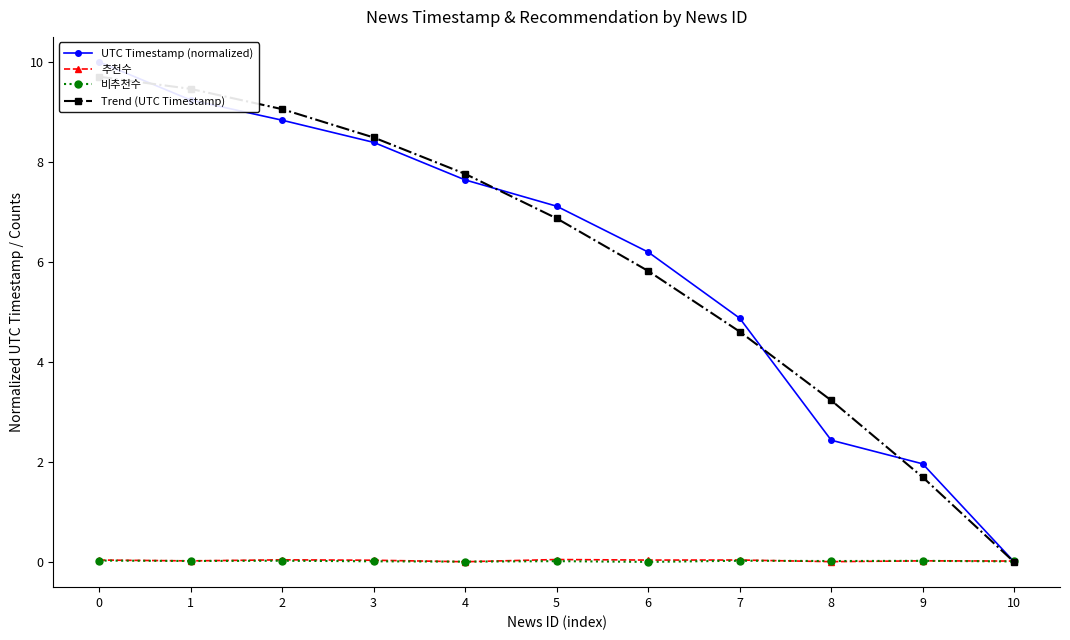

What is the value of the Trend (UTC Timestamp) point at the 3rd from the left?

9.1